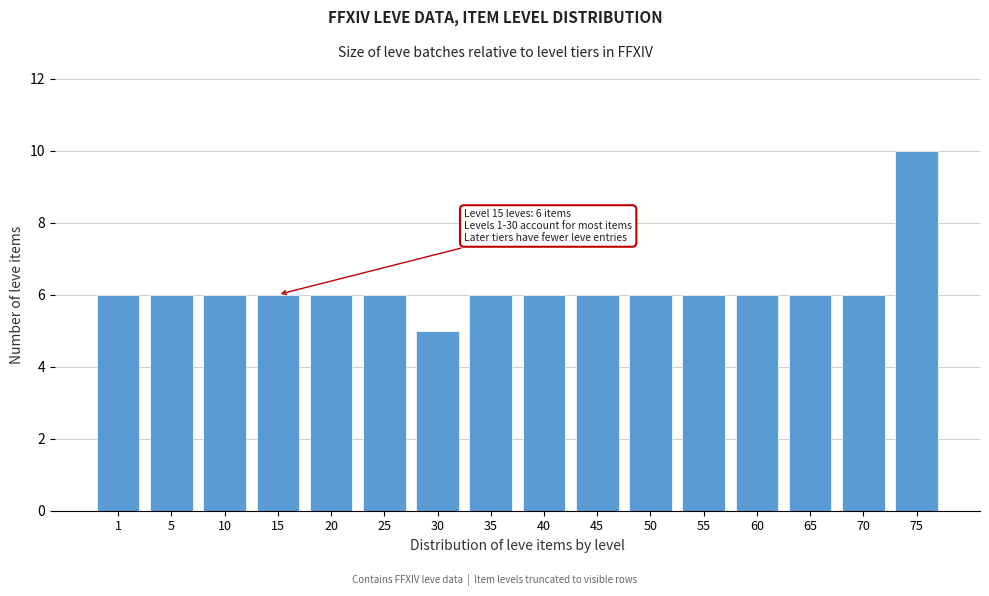

Reading left to right, list all the values displayed in this chart.

6	6	6	6	6	6	5	6	6	6	6	6	6	6	6	10